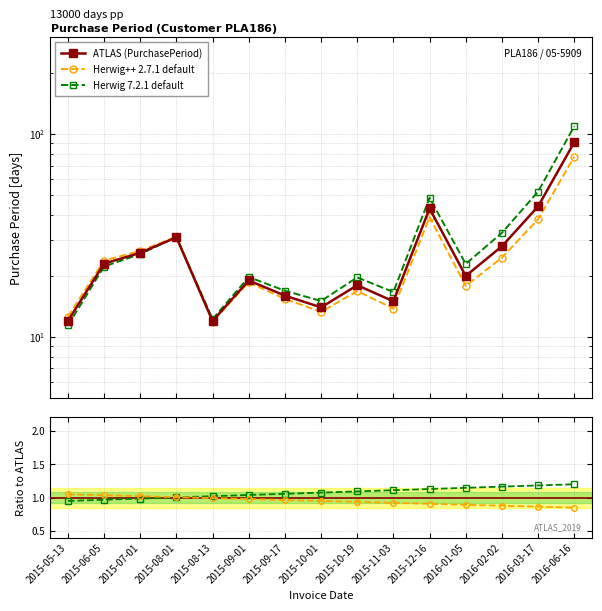

Is it true that ATLAS (PurchasePeriod) equals 44.0 at 2016-03-17?

True